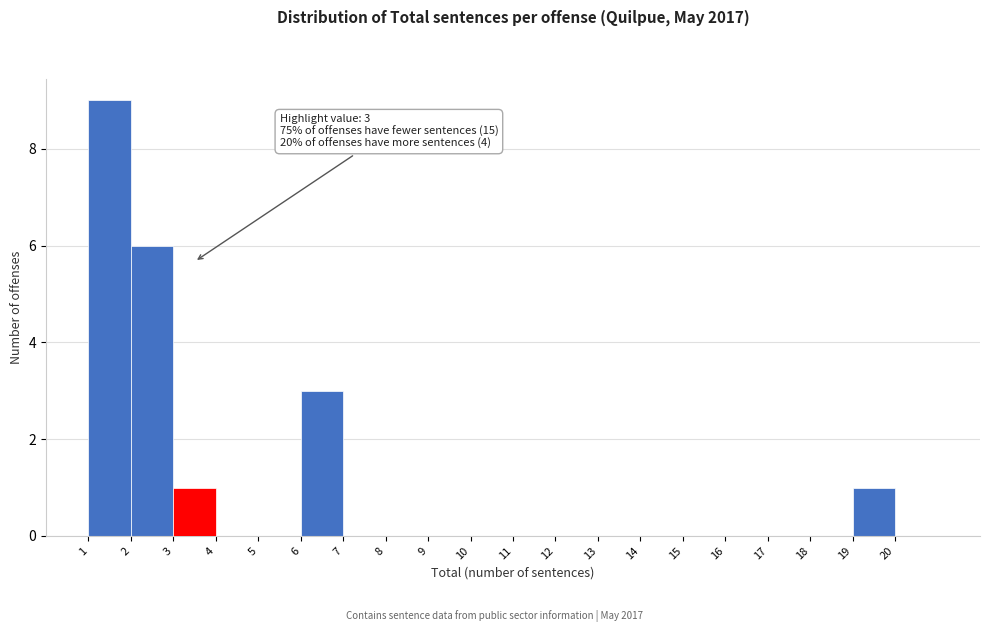

Reading left to right, what are all the values shown in this chart?

1=9	2=6	3=1	4=0	5=0	6=3	7=0	8=0	9=0	10=0	11=0	12=0	13=0	14=0	15=0	16=0	17=0	18=0	19=1	20=0